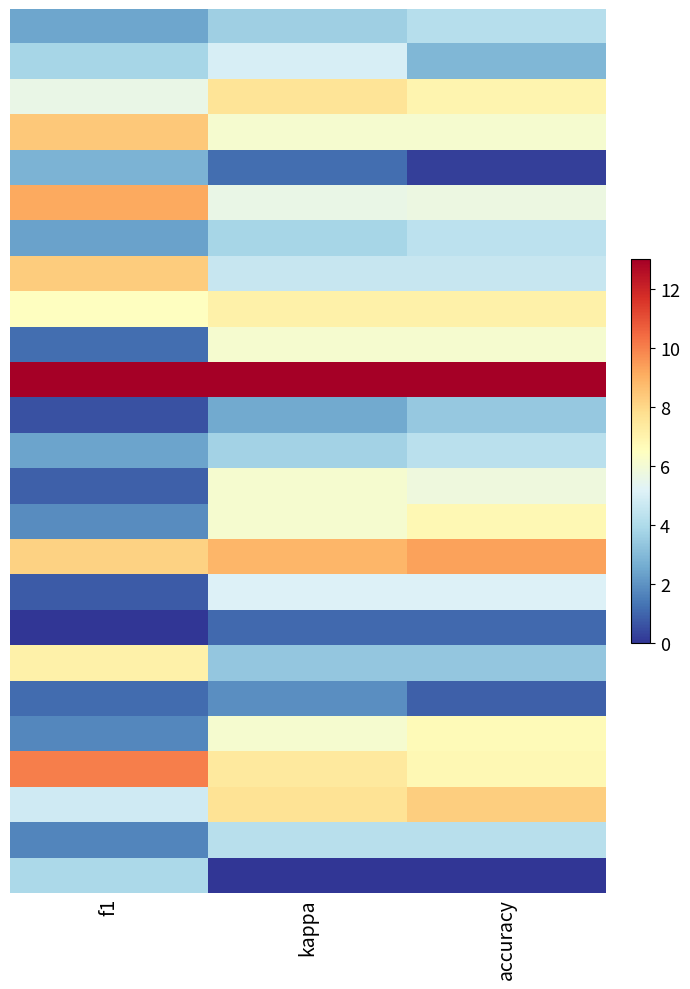

What is the difference between the highest and lowest values at kappa?

13.0